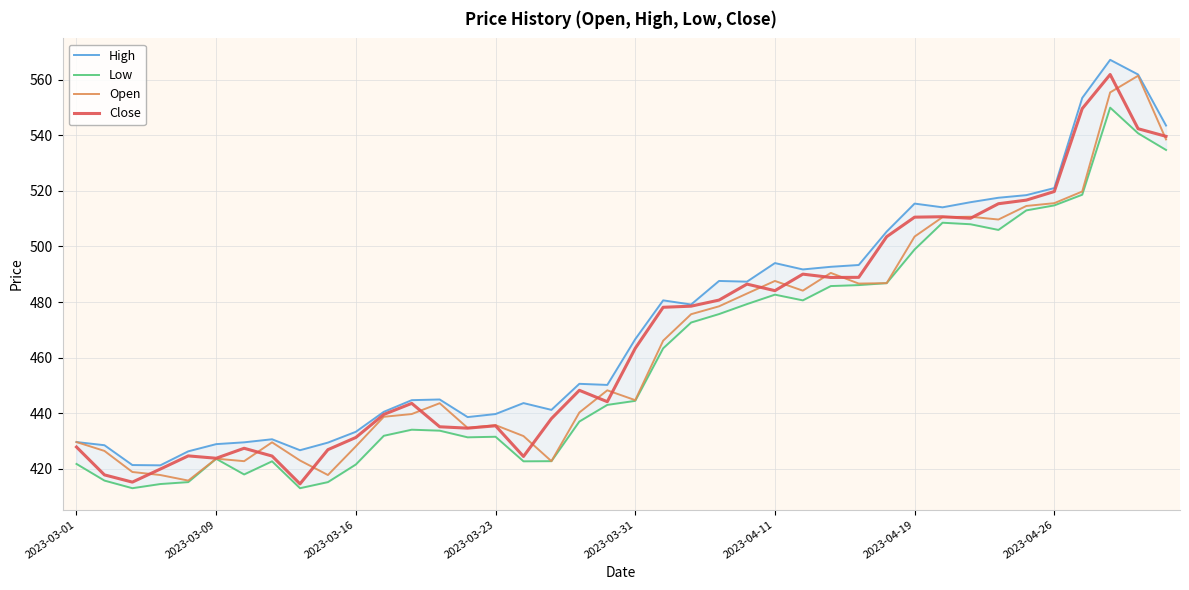

What is the lowest value of the Open series?

415.8